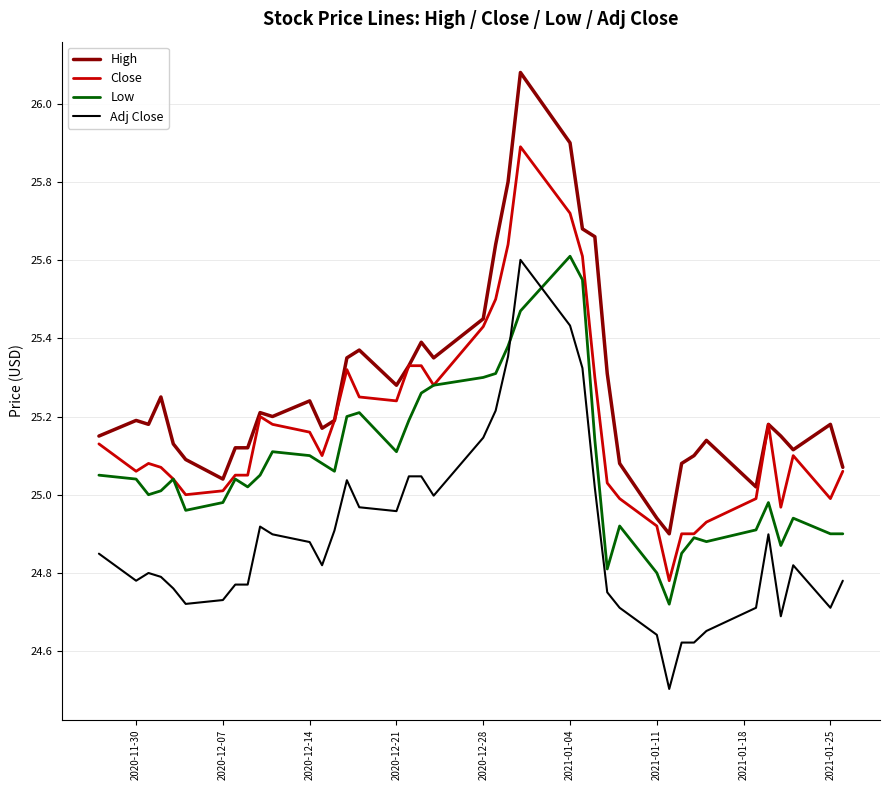

List the series in order of their overall mean, lowest first.

Adj Close, Low, Close, High